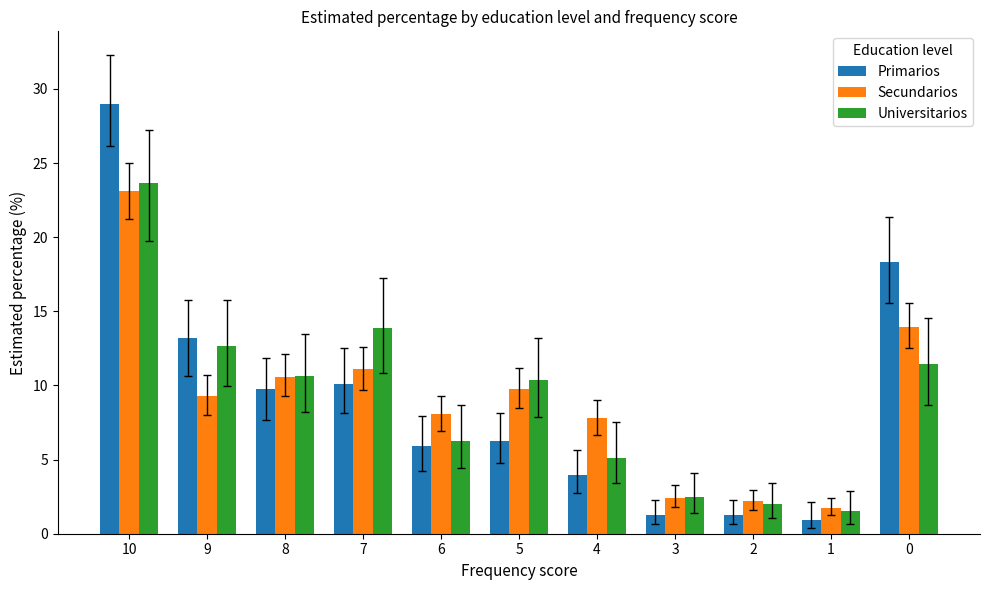

What is the smallest value displayed?

0.9